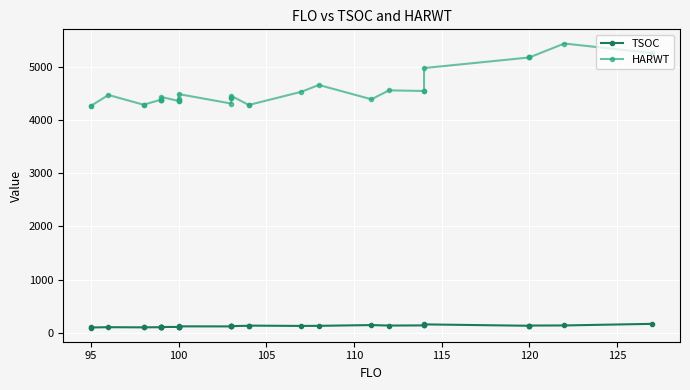

True or false: HARWT has more than 2 points higher than both neighbors.

True